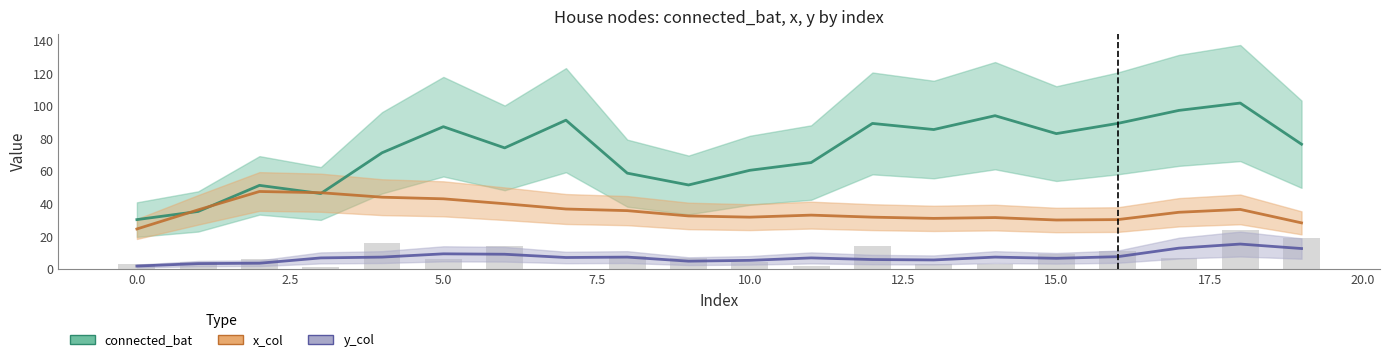

At which category is the sum across all series the highest?

18